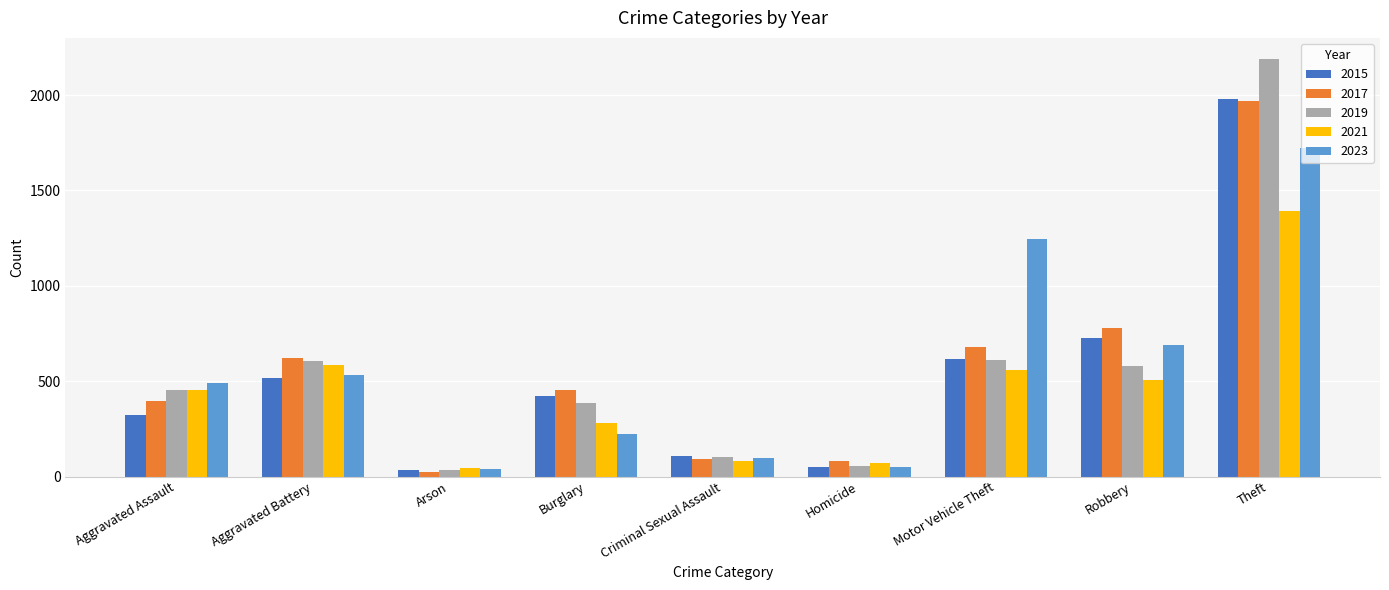

At how many categories does at least one series exceed 353?

6